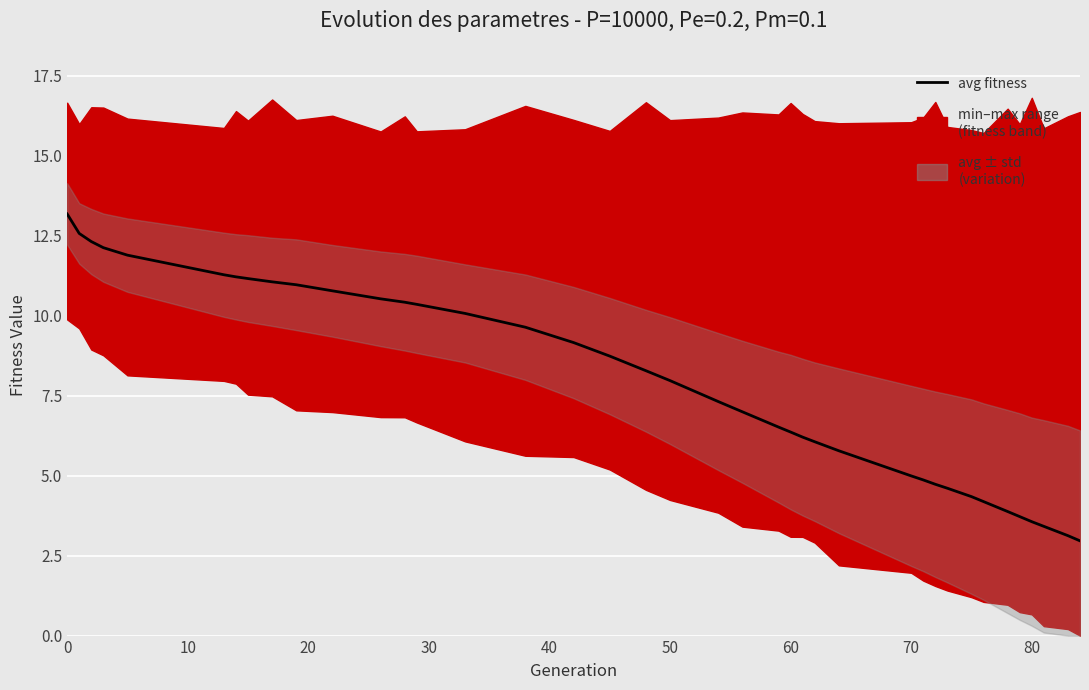

The chart shows a value of 4.2 at 50. True or false?

False